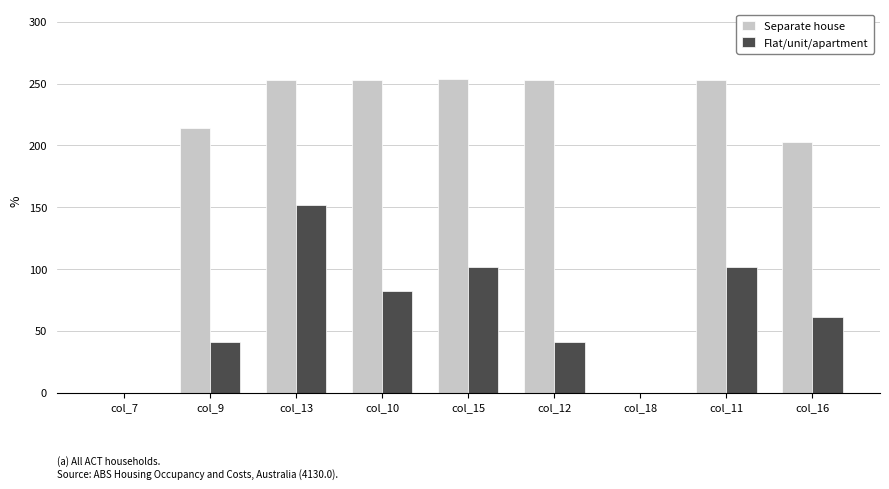

Is the value of Flat/unit/apartment at col_12 greater than the value of Separate house at col_18?

Yes